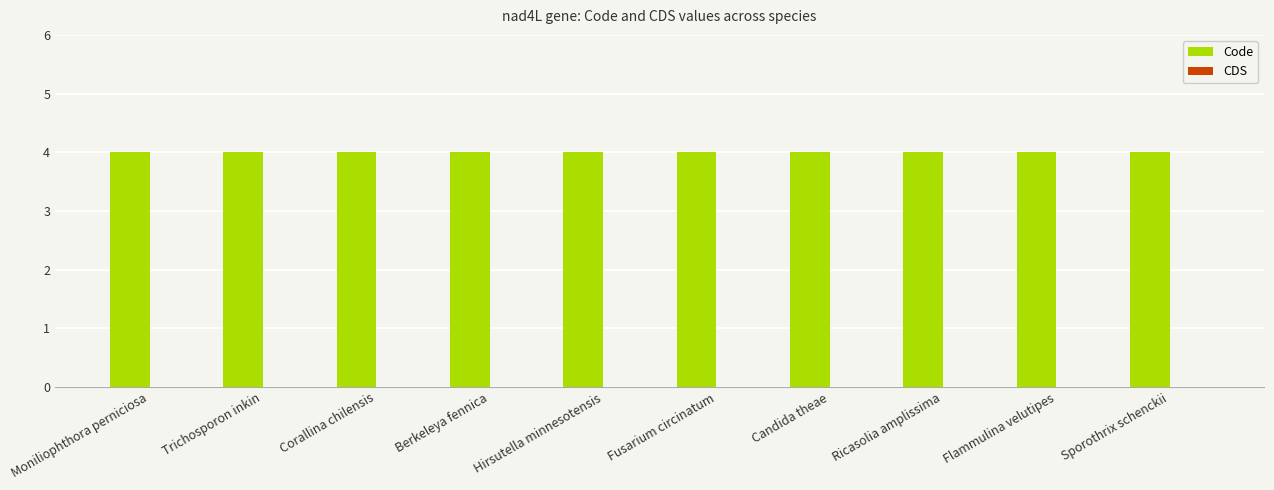

What are all the series names shown in the legend?

Code, CDS